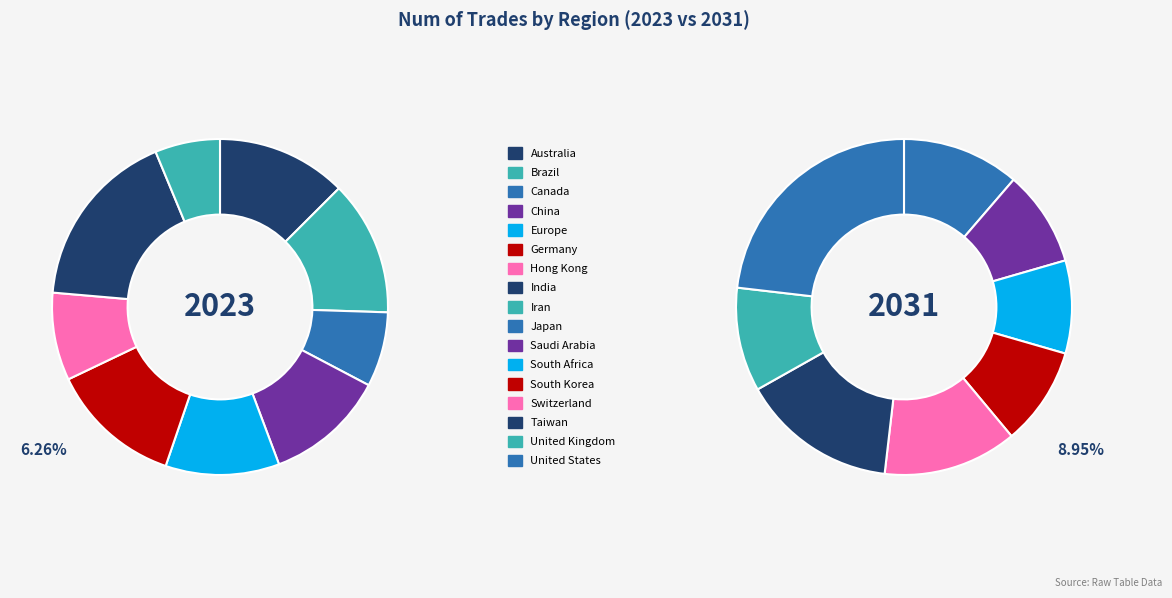

Combined, what portion of the pie is Taiwan and Canada?

10.1%